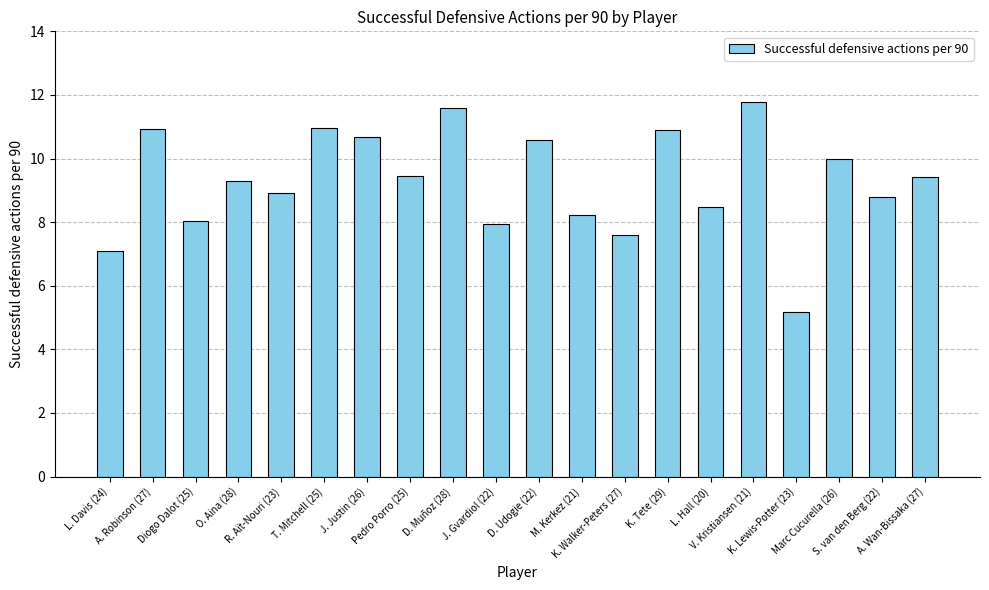

Count the number of categories in the chart.

20